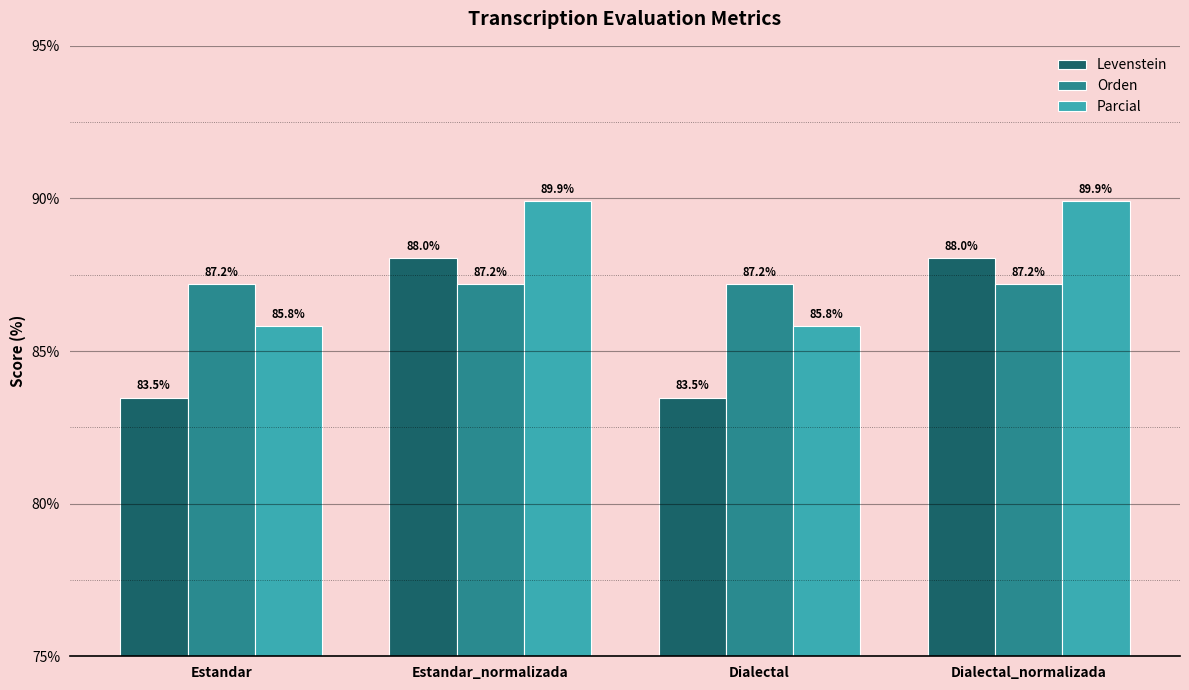

What is the spread (max minus min) of values at Estandar?

3.7